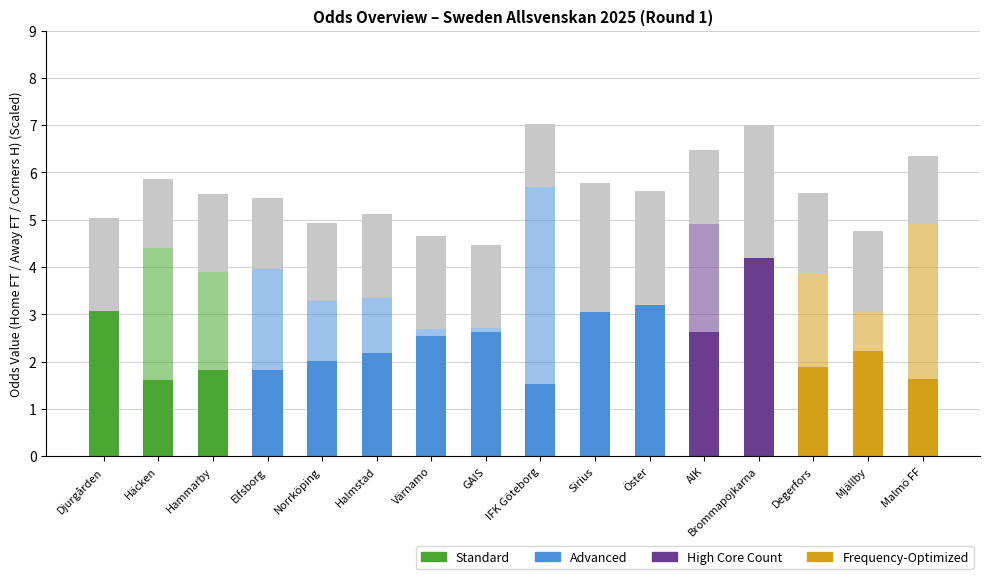

What is the maximum value for Odd_H_FT?

4.2